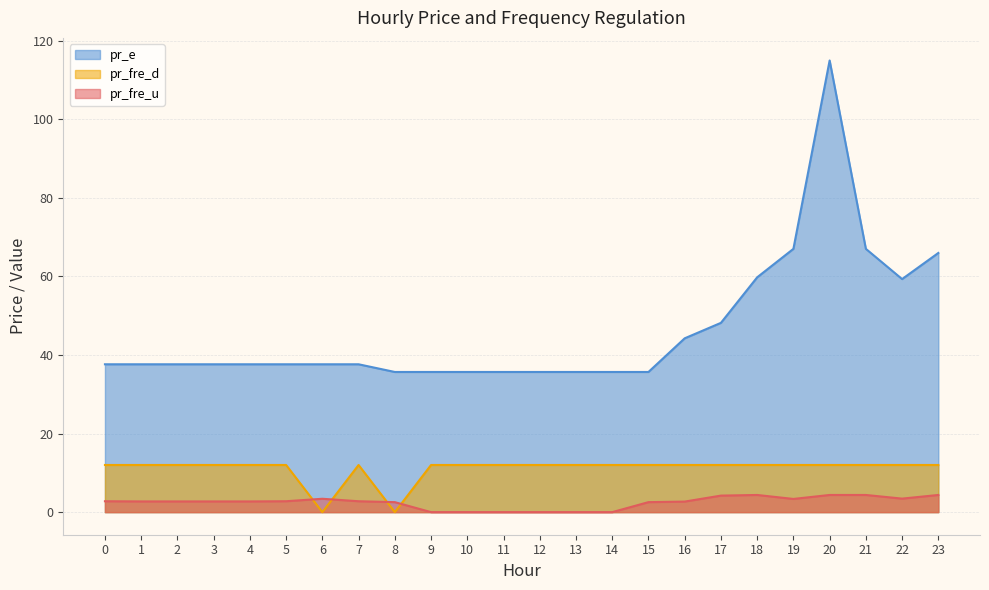

Reading left to right, transcribe all the data shown in this chart.

pr_fre_u: 2.8	2.7	2.7	2.7	2.7	2.8	3.4	2.8	2.5	0.0	0.0	0.0	0.0	0.0	0.0	2.5	2.7	4.2	4.4	3.4	4.4	4.4	3.4	4.4
pr_e: 37.6	37.6	37.6	37.6	37.6	37.6	37.6	37.6	35.7	35.7	35.7	35.7	35.7	35.7	35.7	35.7	44.2	48.2	59.8	67.0	114.9	67.0	59.3	66.0
pr_fre_d: 12.0	12.0	12.0	12.0	12.0	12.0	0.0	12.0	0.0	12.0	12.0	12.0	12.0	12.0	12.0	12.0	12.0	12.0	12.0	12.0	12.0	12.0	12.0	12.0